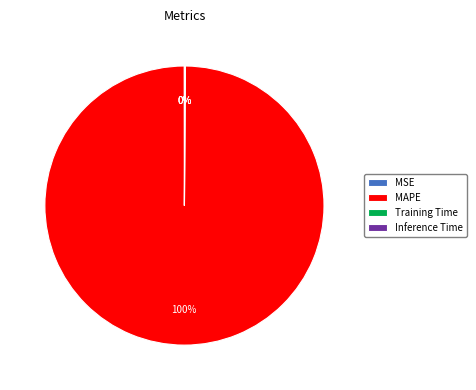

To the nearest percent, what is the difference between the largest and smallest slice percentages?

100%